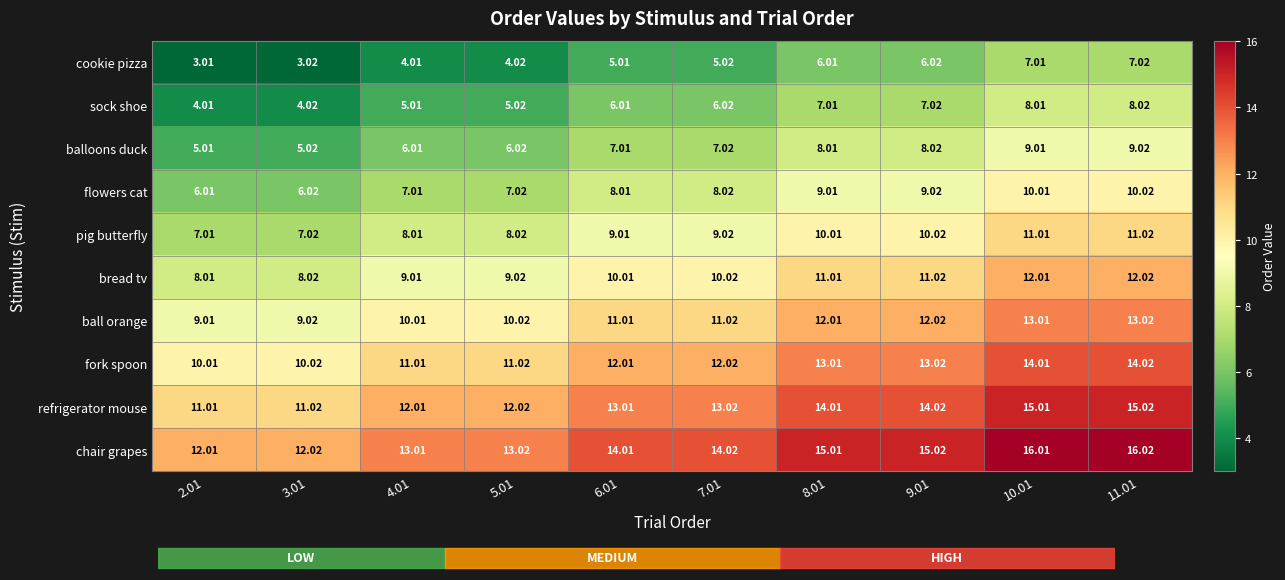

Count the number of categories in the chart.

10